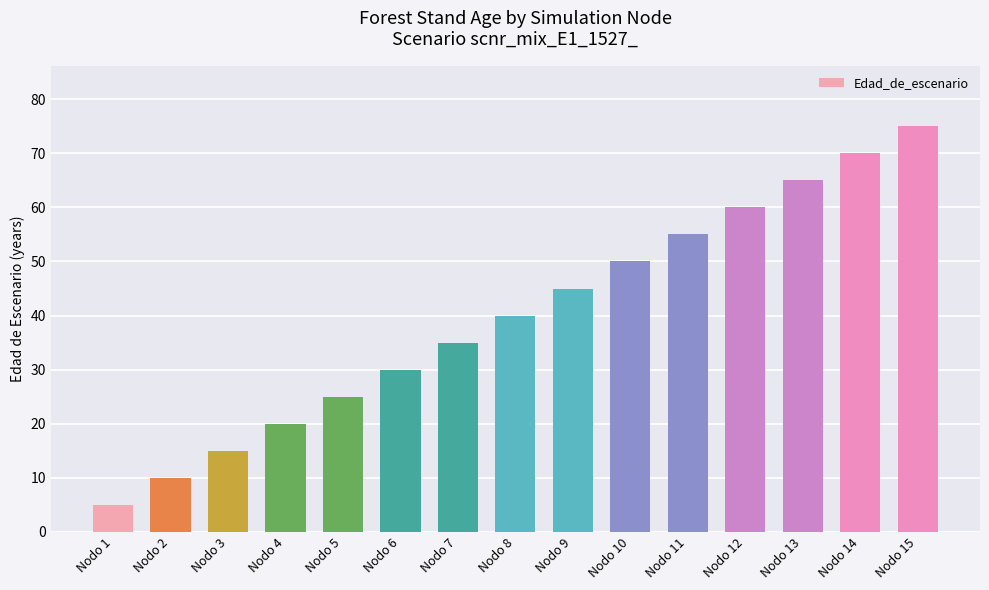

List the labels in order of value, largest first.

Nodo 15, Nodo 14, Nodo 13, Nodo 12, Nodo 11, Nodo 10, Nodo 9, Nodo 8, Nodo 7, Nodo 6, Nodo 5, Nodo 4, Nodo 3, Nodo 2, Nodo 1